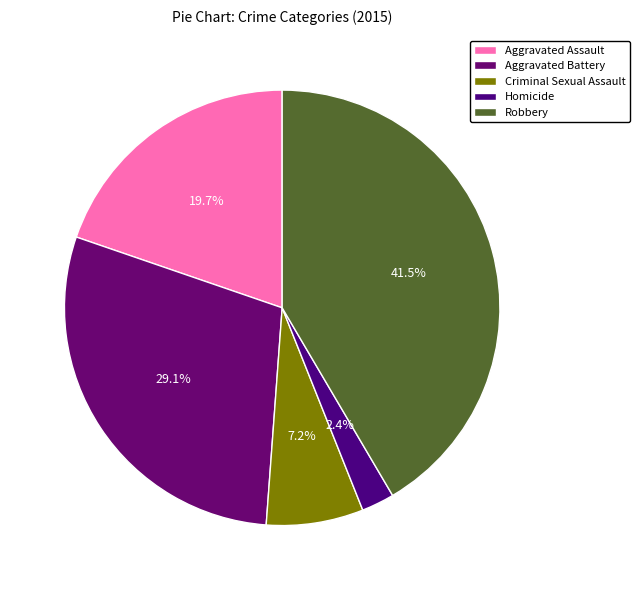

Is Criminal Sexual Assault the majority of the pie?

No